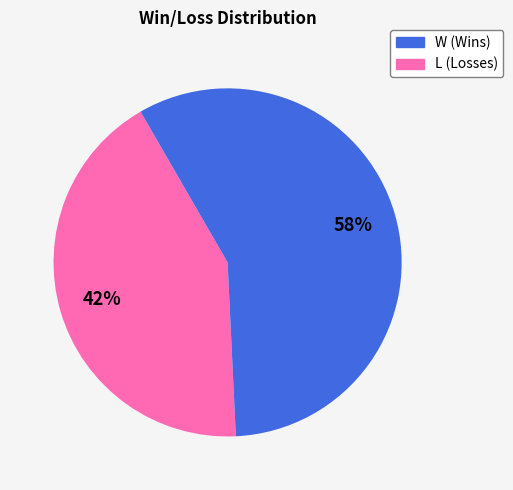

To the nearest percent, what is the average slice percentage?

50%